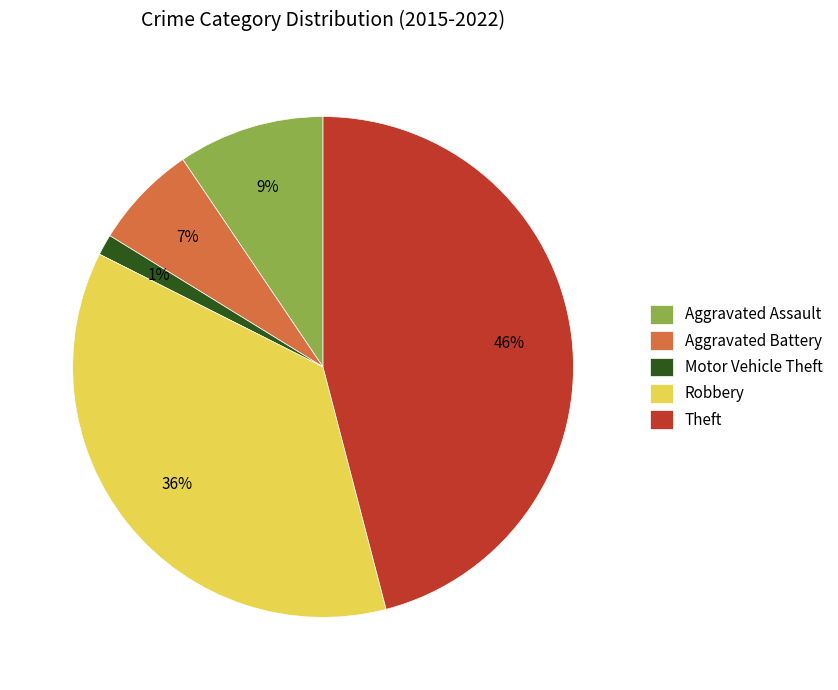

Which slice is the smallest?

Motor Vehicle Theft